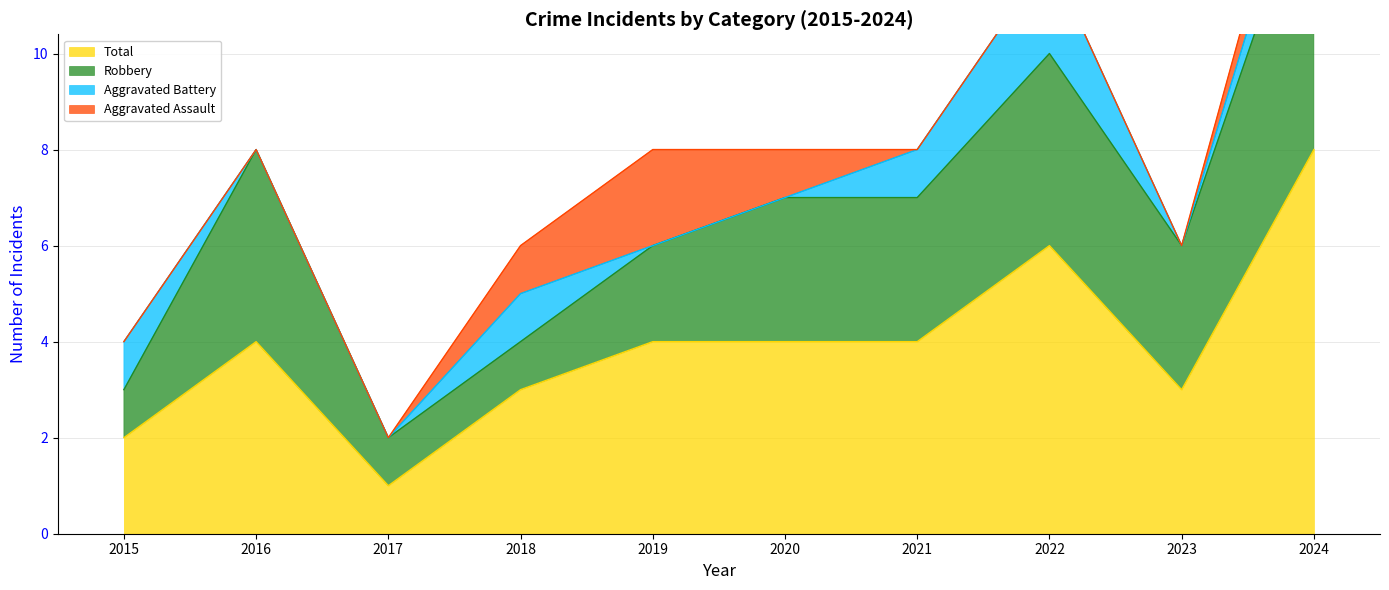

Is the value of Total at 2022 greater than the value of Robbery at 2015?

Yes